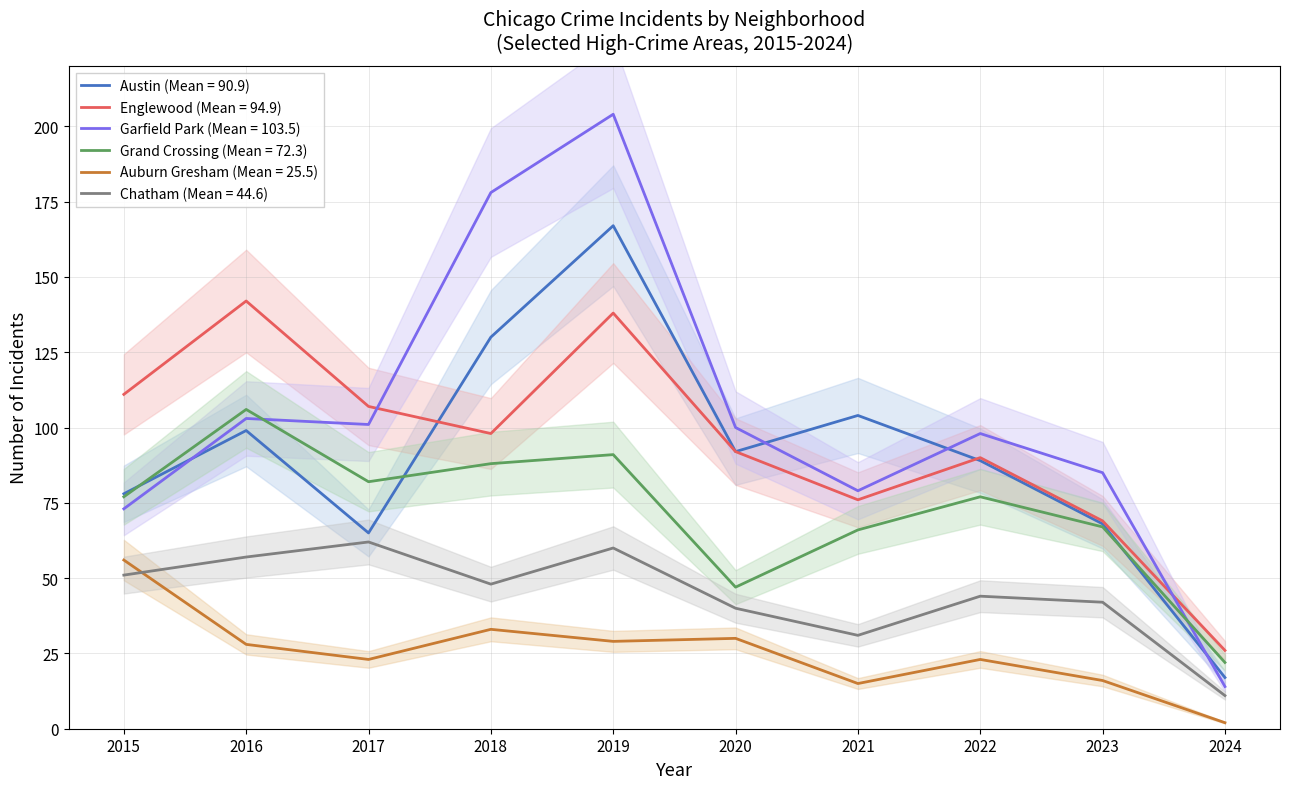

How many lines are shown in the chart?

6